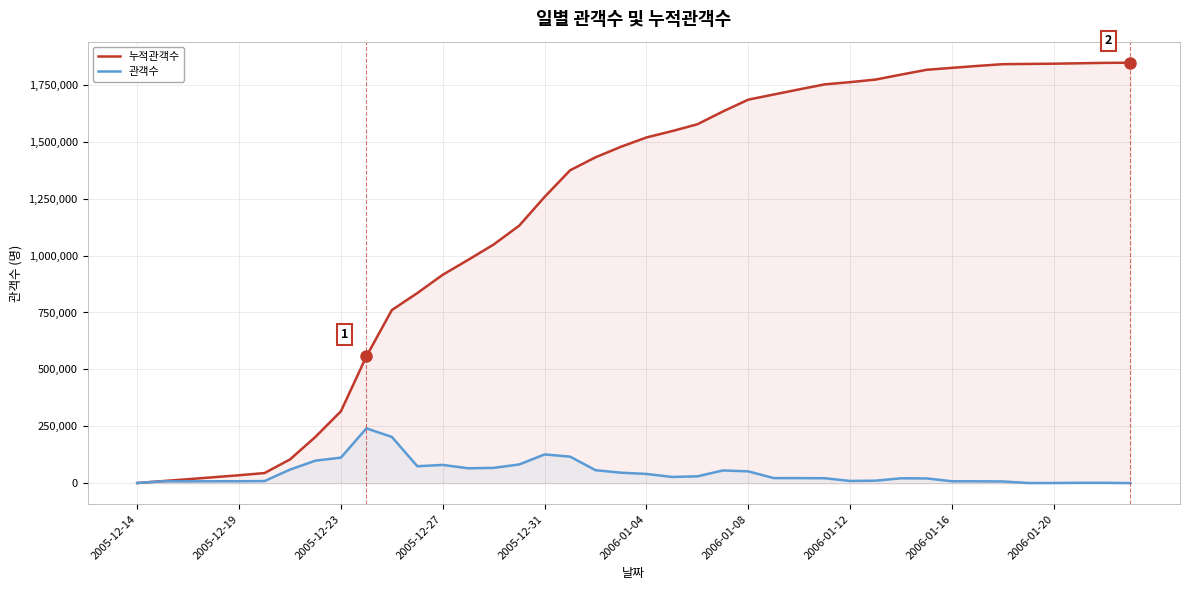

How many categories are shown in the chart?

40